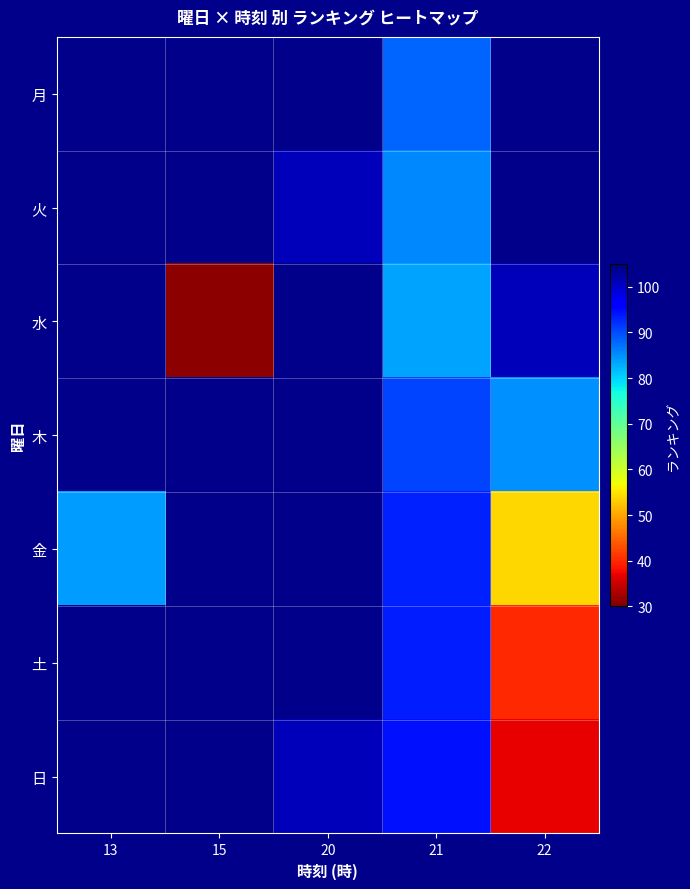

Which category has the lowest value across all series?

15